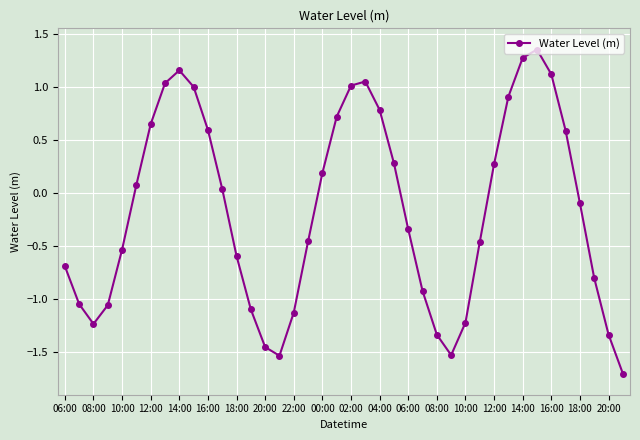

How many points are lower than both their immediate neighbors (excluding endpoints)?

3